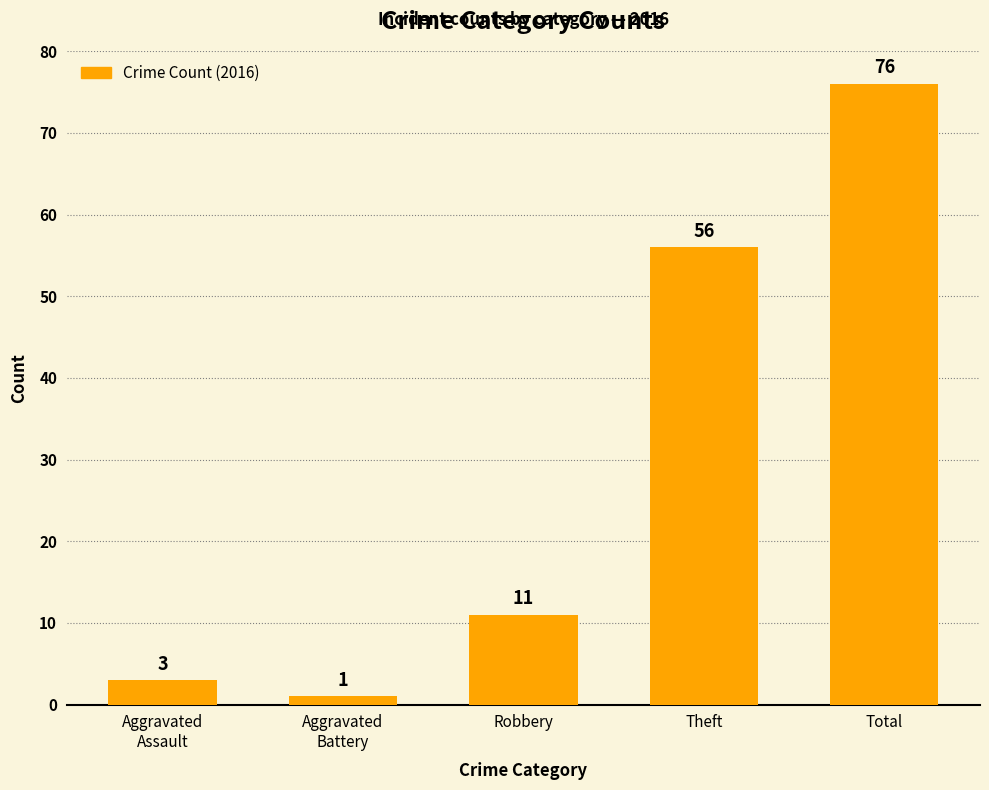

What is the difference between the values at Aggravated
Battery and Aggravated
Assault?

2